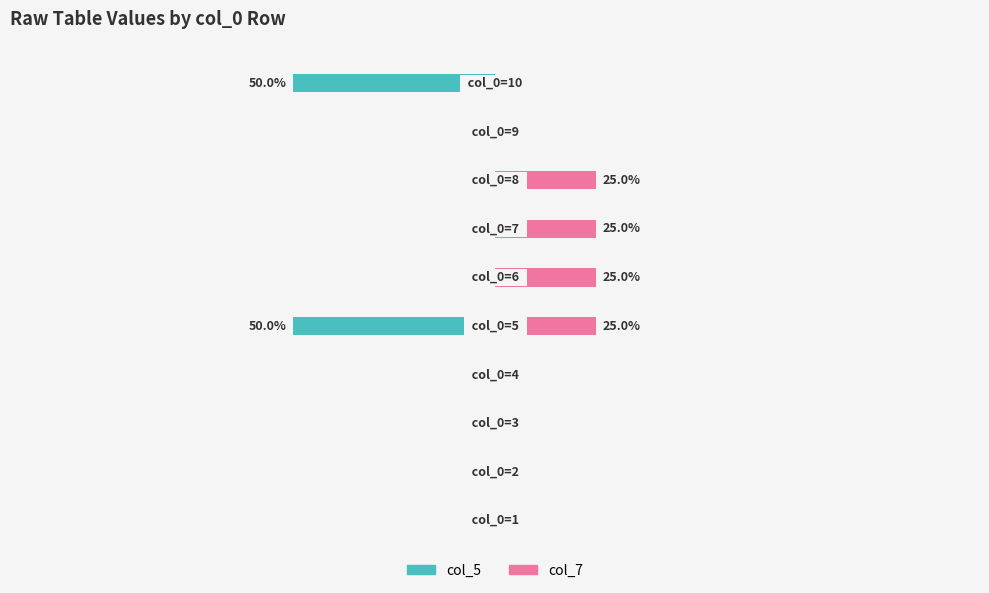

At which category does the chart reach its minimum across all series?

4